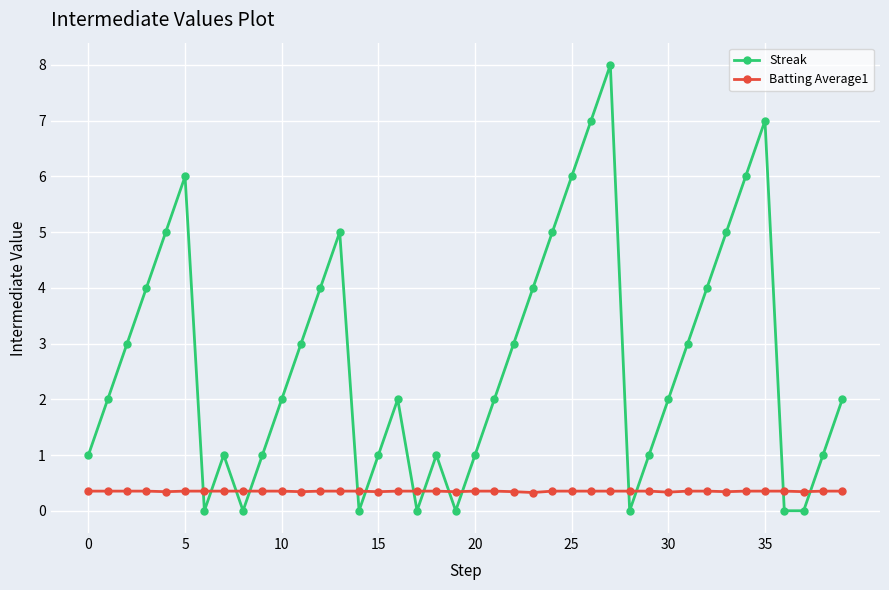

Does the chart display data point markers on the line(s)?

Yes